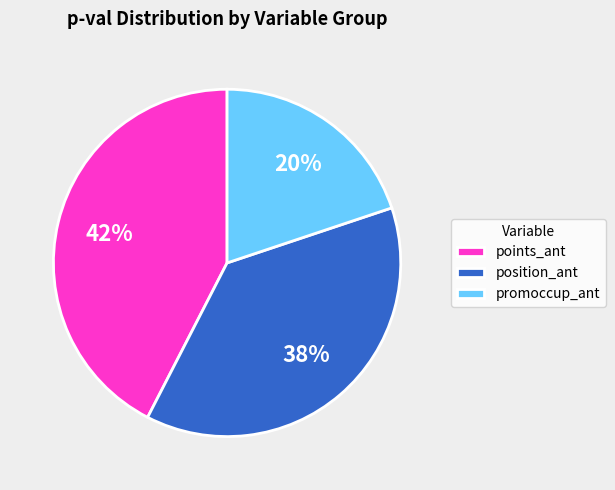

Do promoccup_ant and points_ant together represent more than half of the pie?

Yes